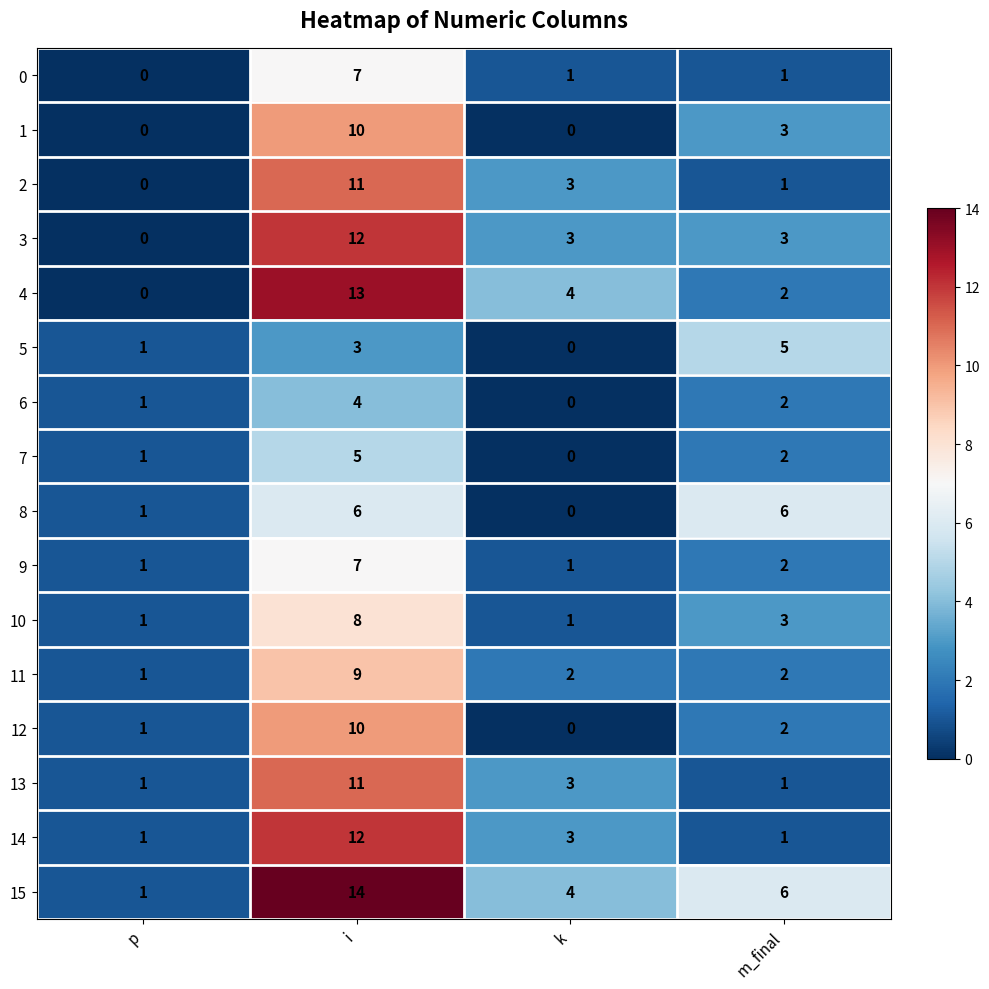

Where is 15 nearest to the value 7?

m_final